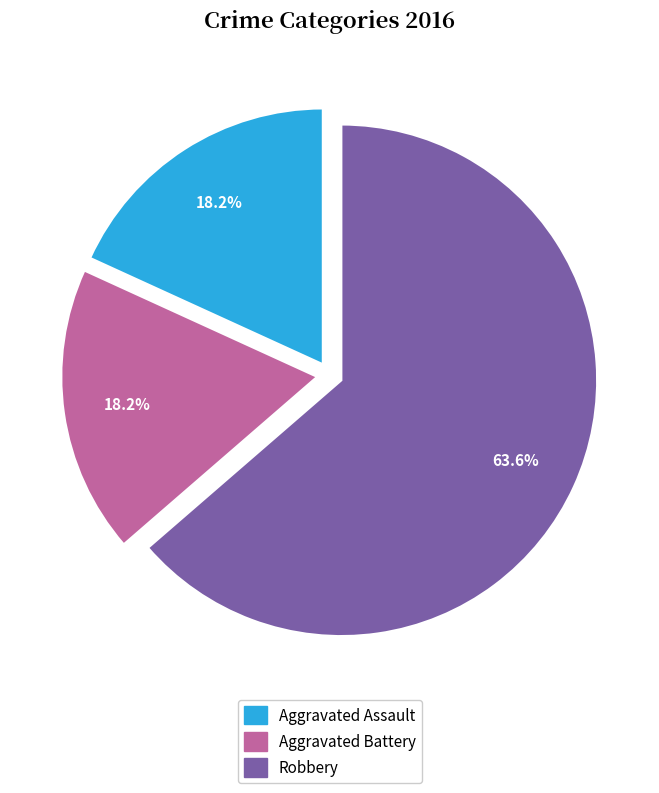

Approximately how many times larger is the value at Robbery compared to Aggravated Battery?

3.5